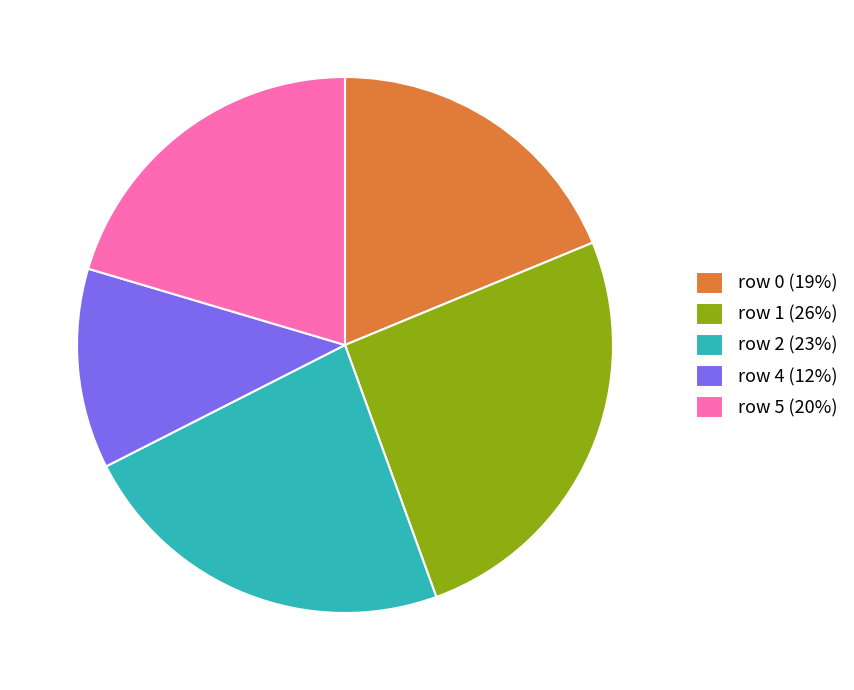

Rank the categories by value from highest to lowest.

row 1 (26%), row 2 (23%), row 5 (20%), row 0 (19%), row 4 (12%)